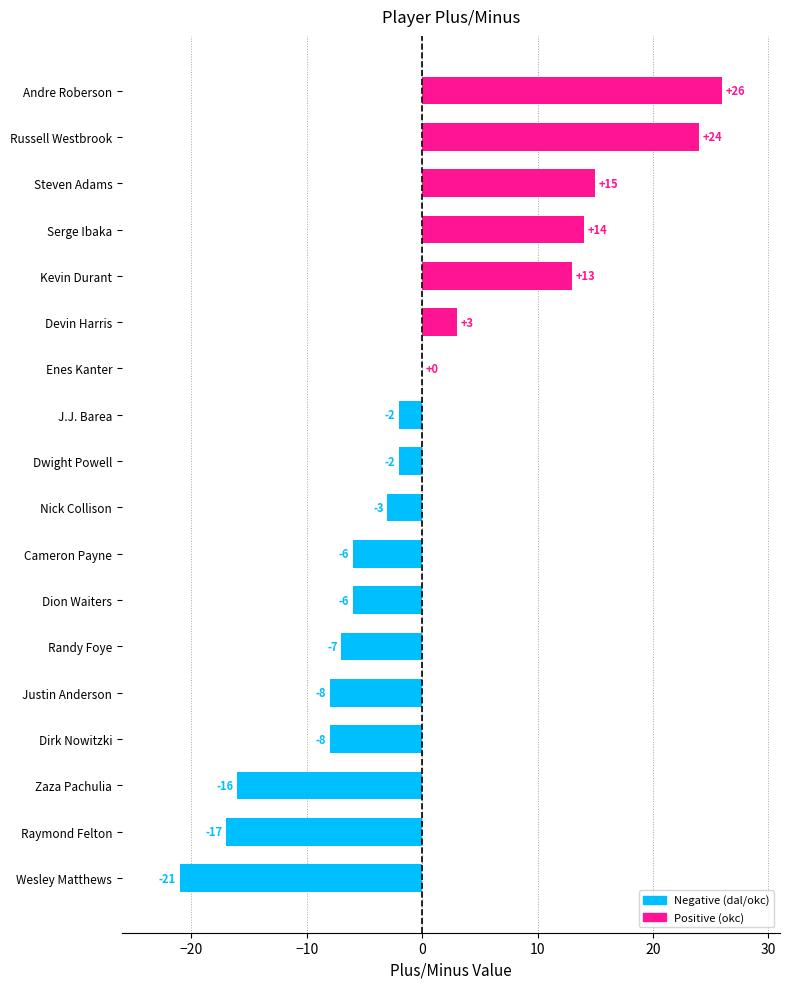

What is the maximum value shown in the chart?

26